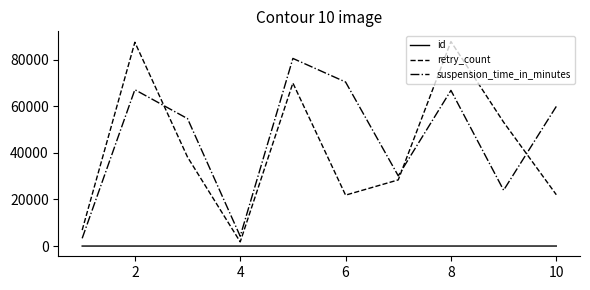

Which series has the largest range (max minus min)?

retry_count